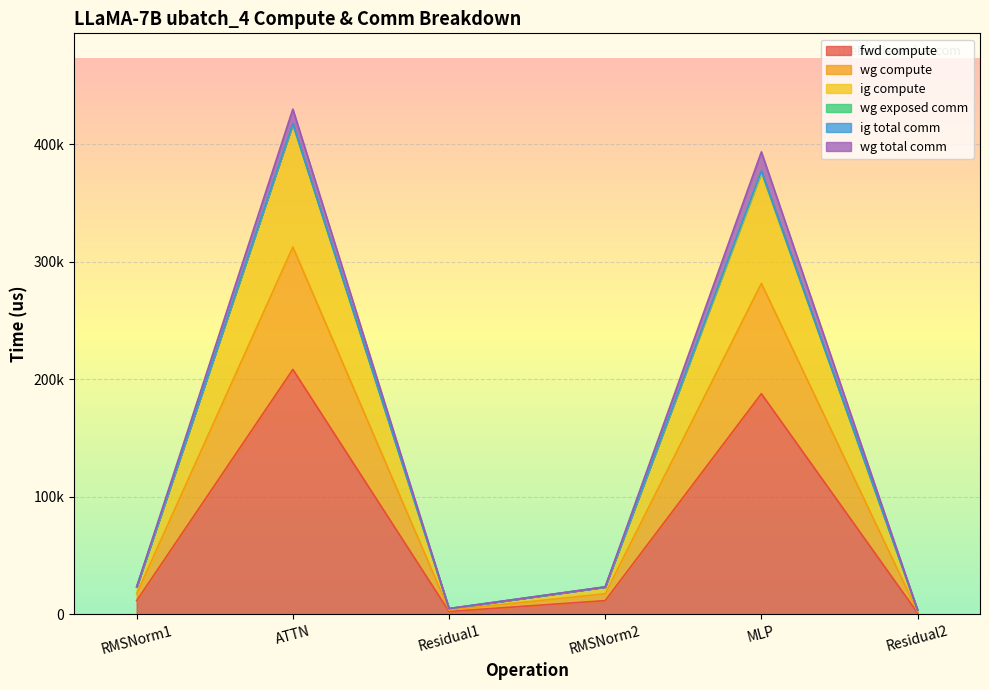

True or false: fwd compute and wg compute cross at least once.

False